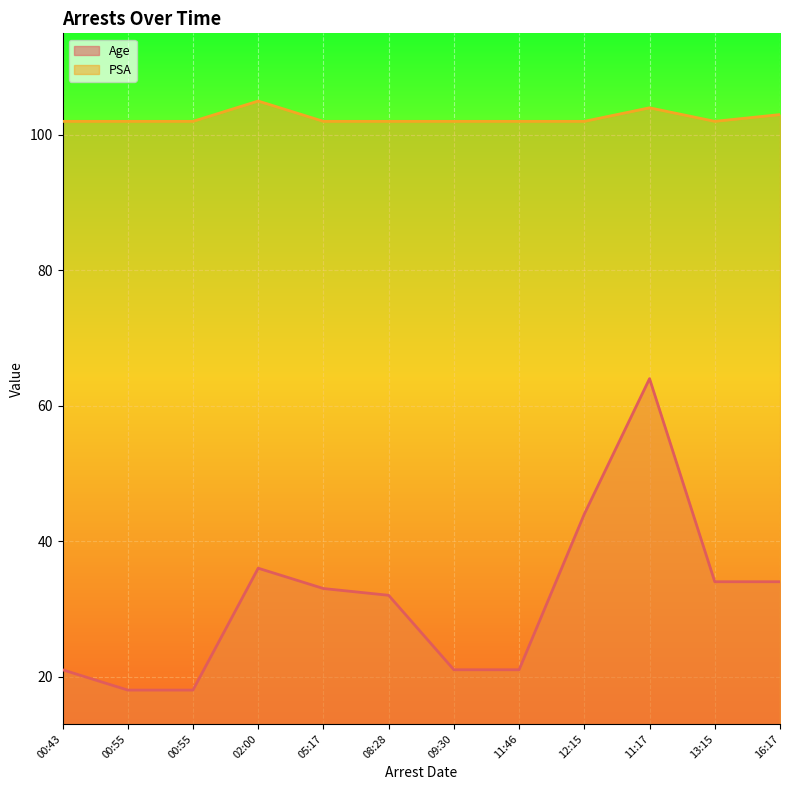

Which series has the widest spread of values?

Age